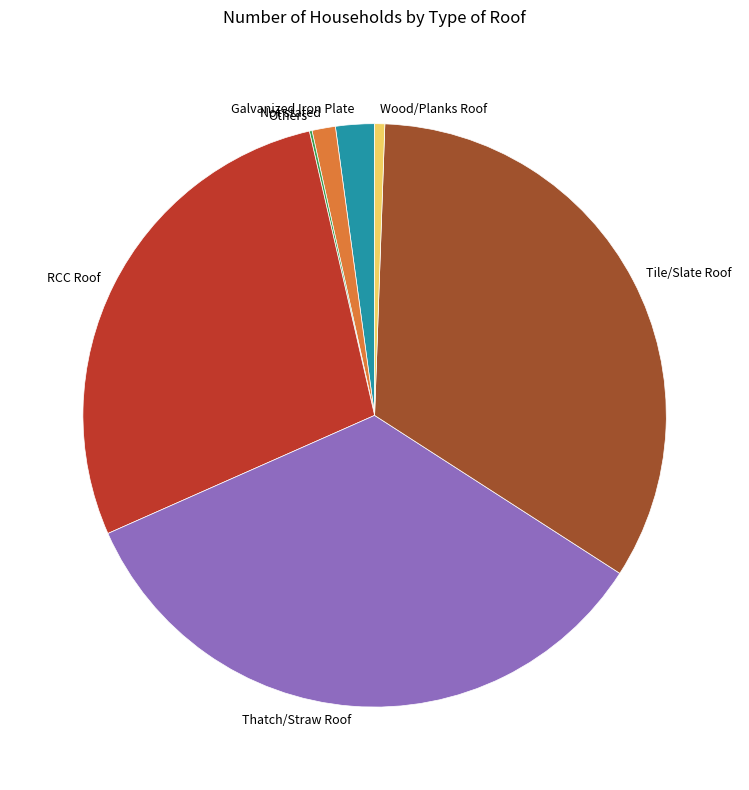

Which slice is the largest?

Thatch/Straw Roof